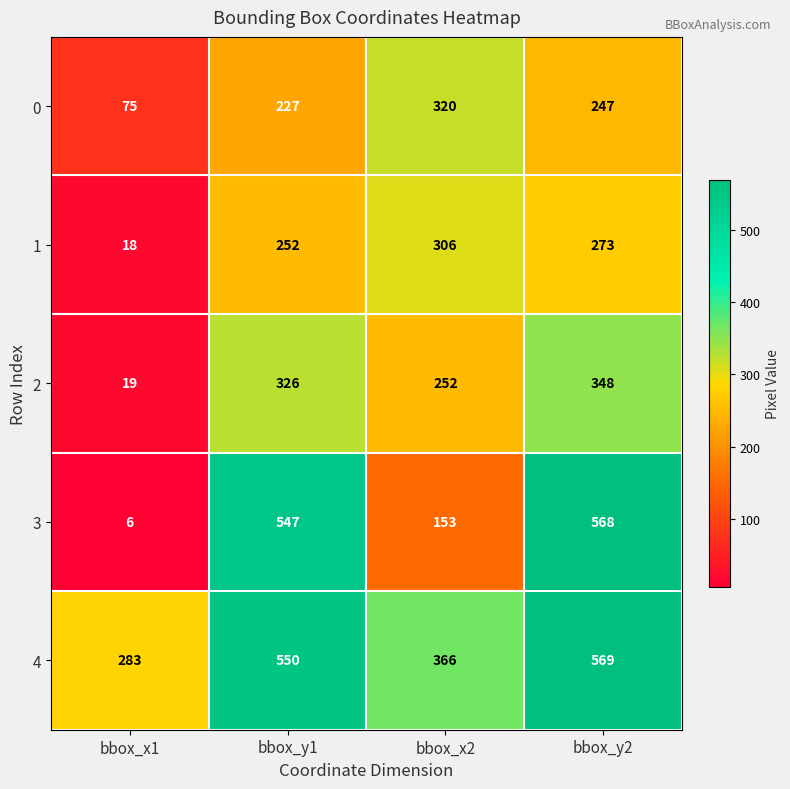

How many series are shown in this chart?

5